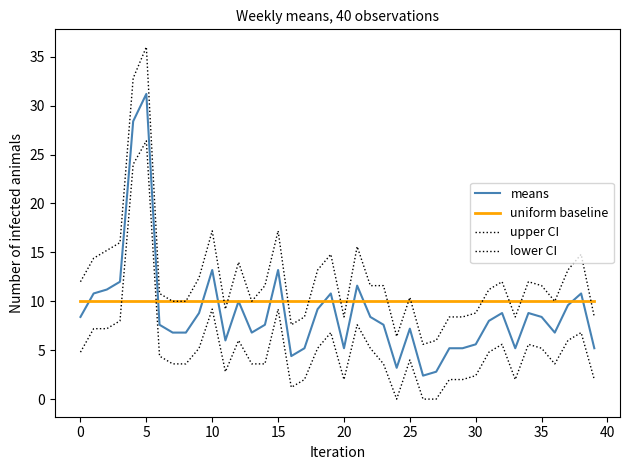

Does the chart display data point markers on the line(s)?

No